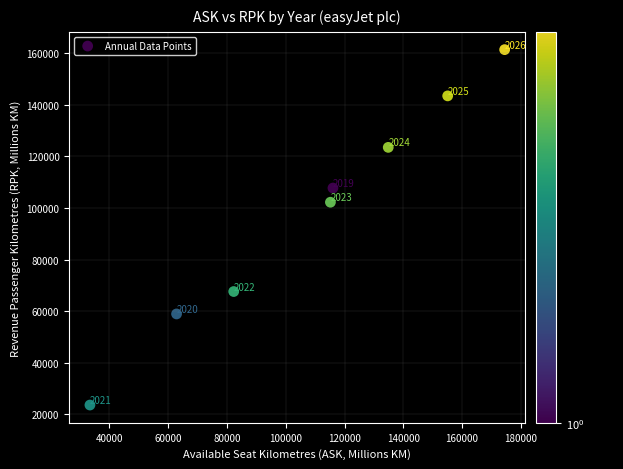

What is the range of X values (max minus min)?

141143.3